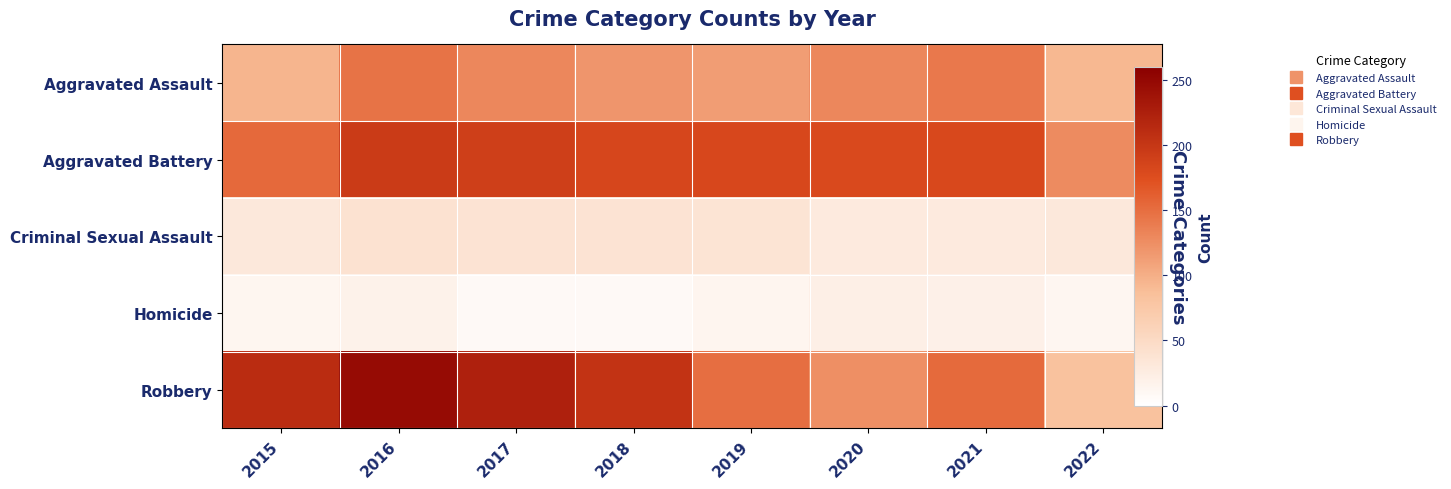

What is the highest value of the Robbery series?

247